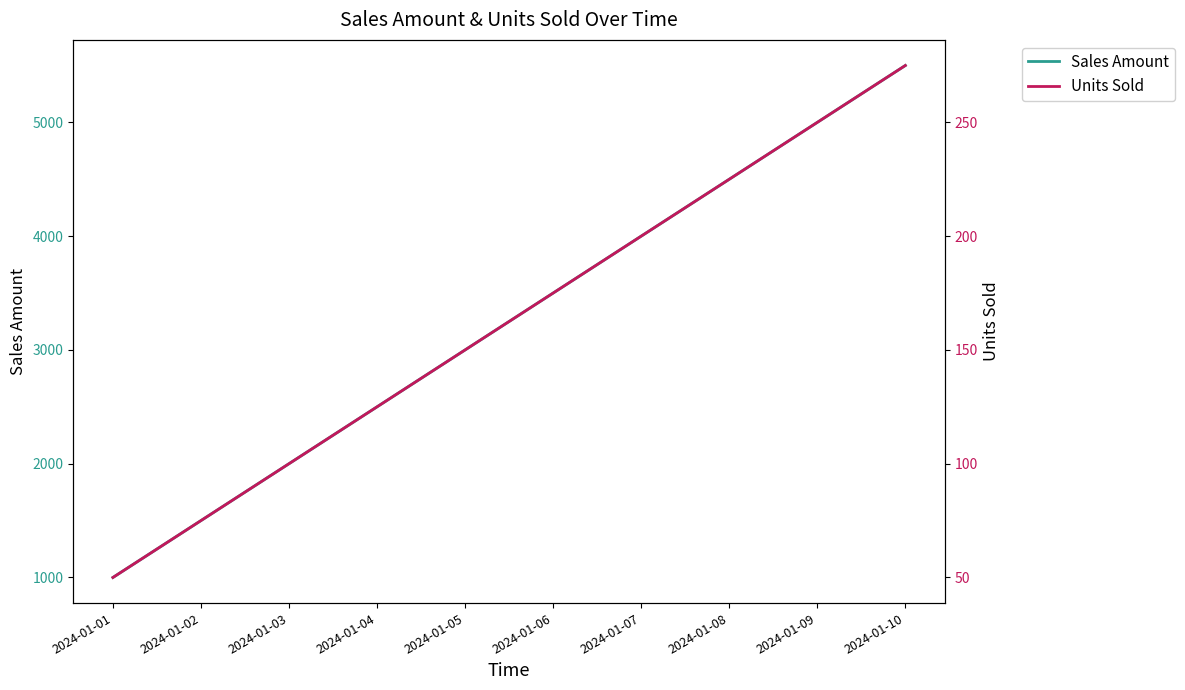

Reading left to right, extract all data points from this chart.

Sales Amount: 1000	1500	2000	2500	3000	3500	4000	4500	5000	5500
Units Sold: 50	75	100	125	150	175	200	225	250	275